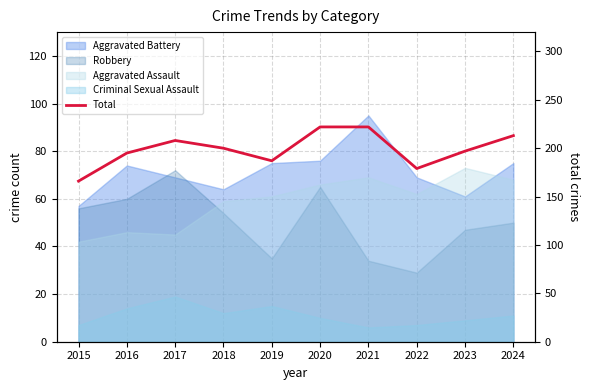

Approximately how many times larger is the value at 2020 compared to 2022?

1.2